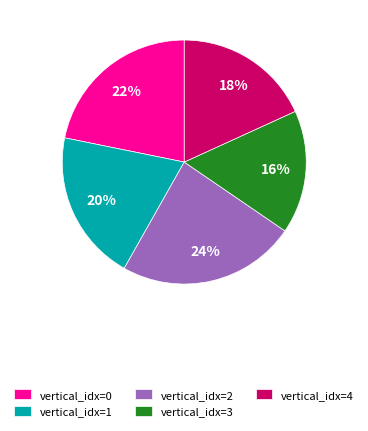

Is it true that vertical_idx=0 is 33% of the pie?

False